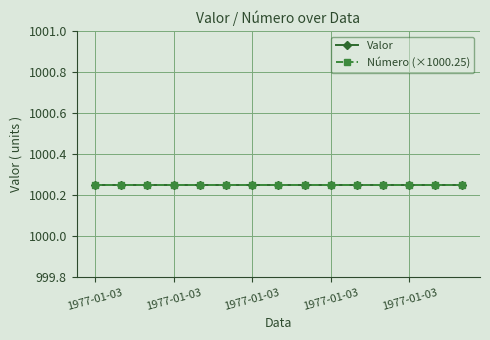

True or false: Número has a value of 1.0 at 1977-01-03 00:00:00.

True